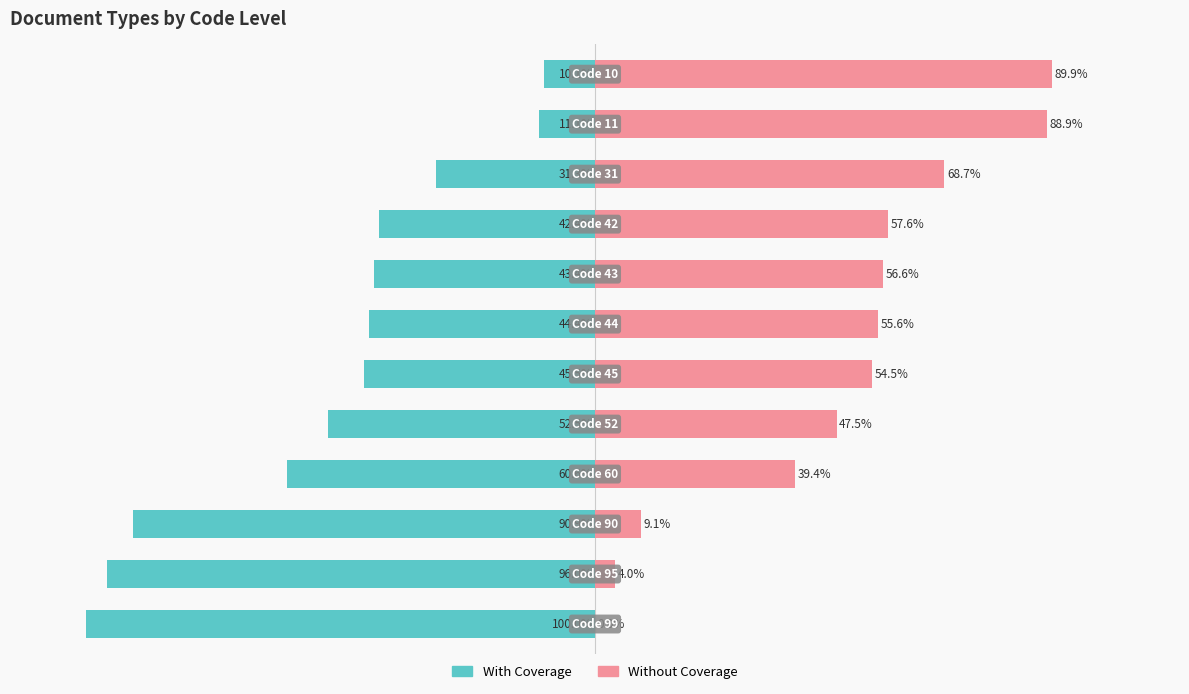

What is the highest value of the With Coverage series?

-10.1